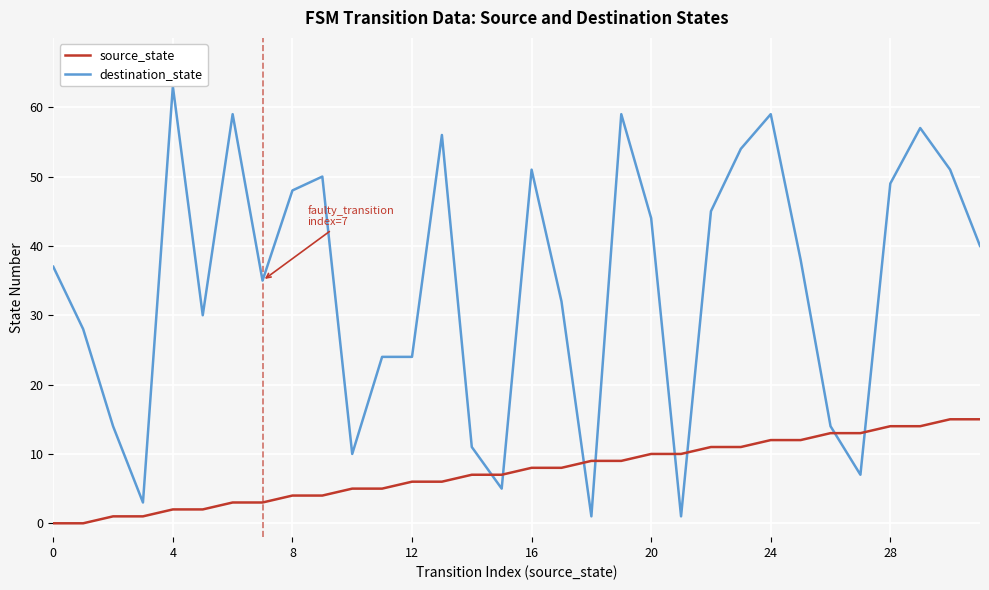

At how many categories does at least one series exceed 4?

31